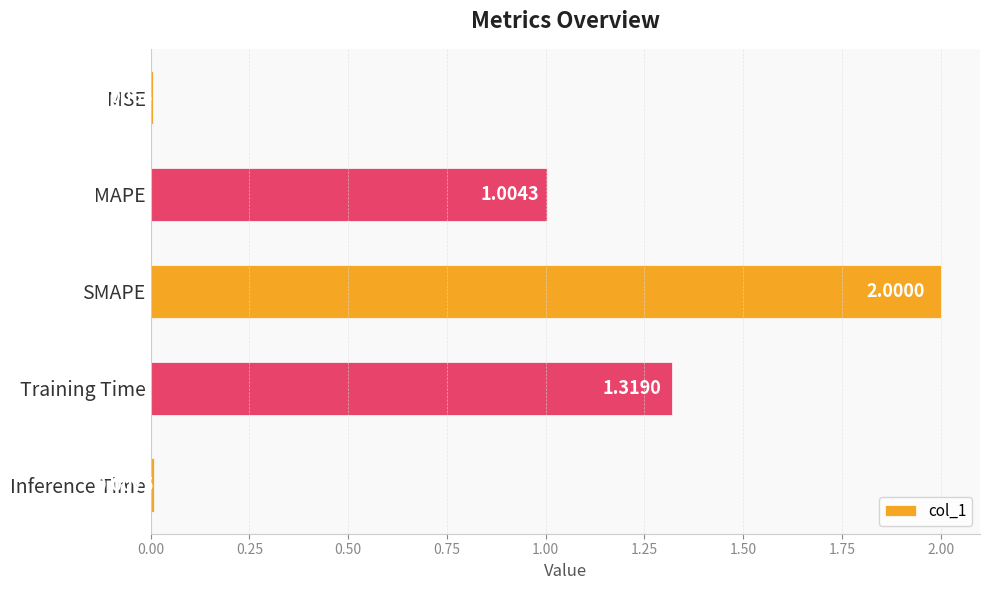

What is the average value?

0.9